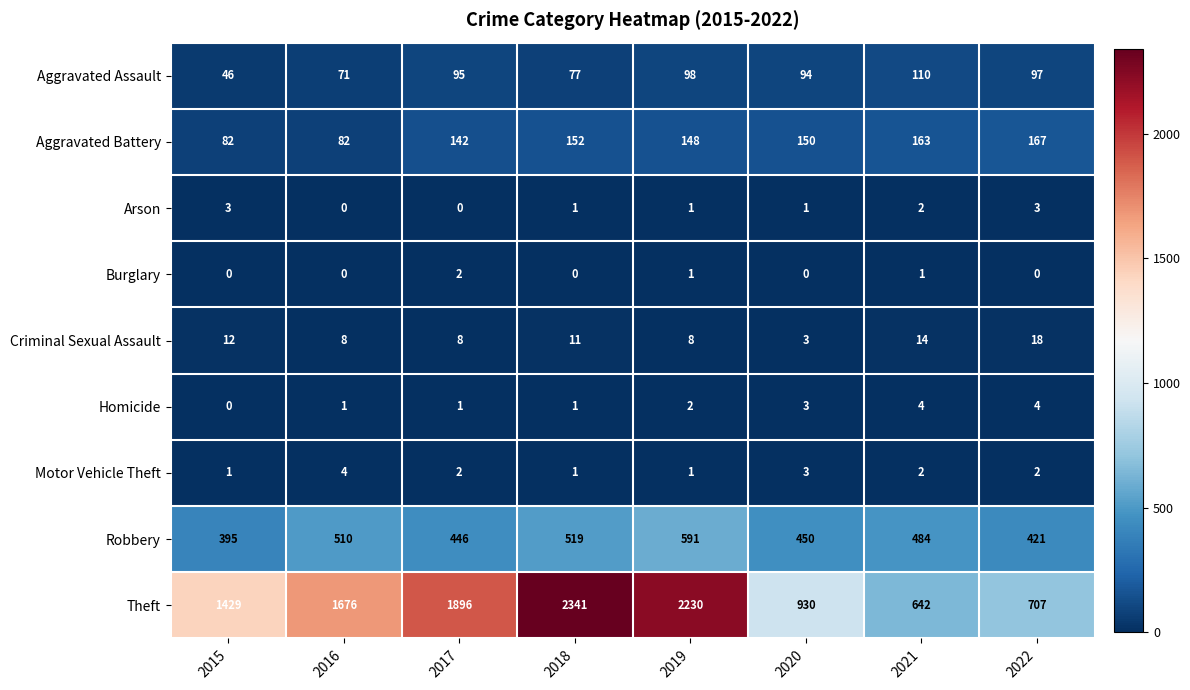

Rank the series at 2022 from highest to lowest value.

Theft, Robbery, Aggravated Battery, Aggravated Assault, Criminal Sexual Assault, Homicide, Arson, Motor Vehicle Theft, Burglary